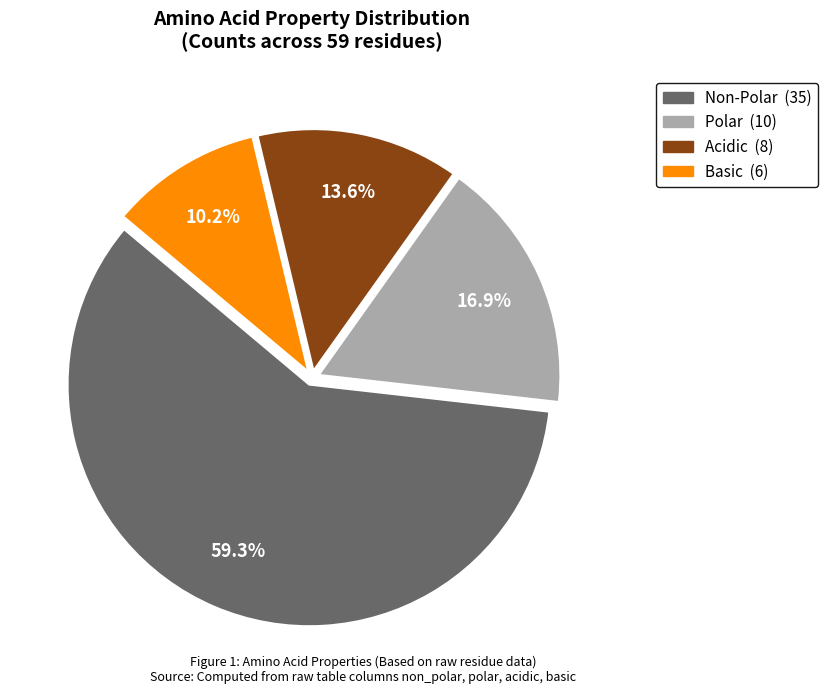

Does any single category account for the majority?

Yes